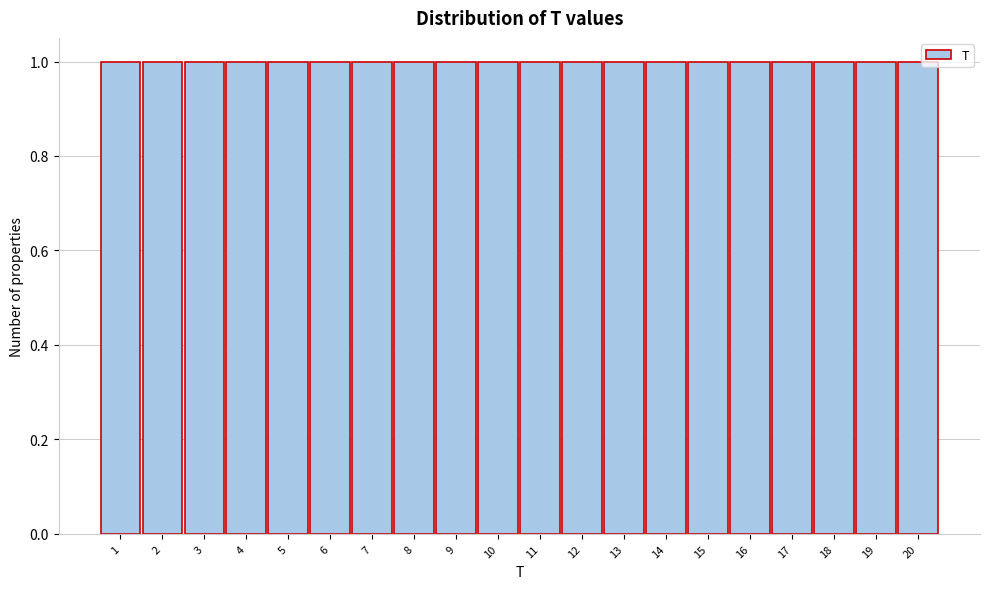

What is the height of the bar covering 18.5 to 19.5 on the x-axis? The values are not printed on the chart, so give them approximately, as read against the axis.

1